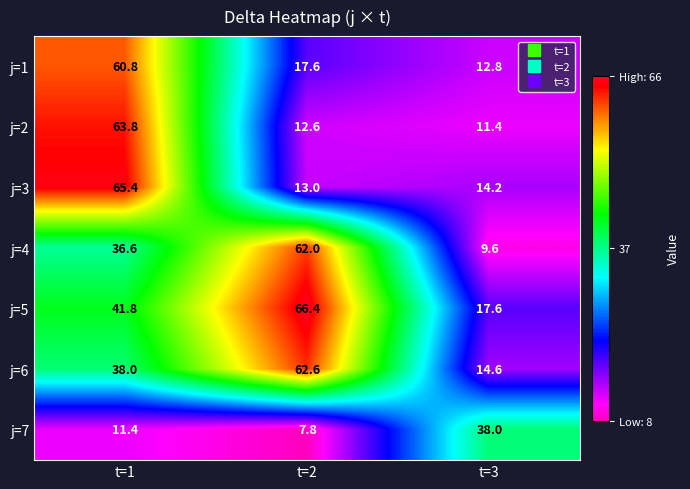

What is the minimum value shown in the chart?

7.8